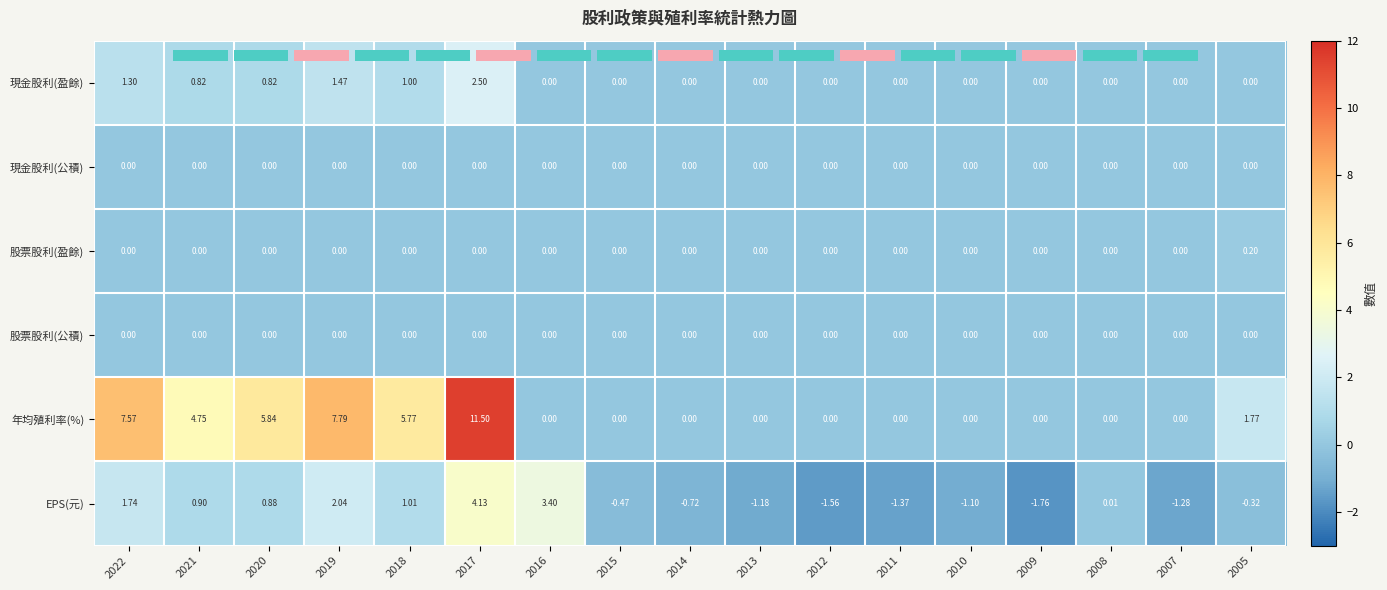

At which label does EPS(元) reach its minimum?

2009